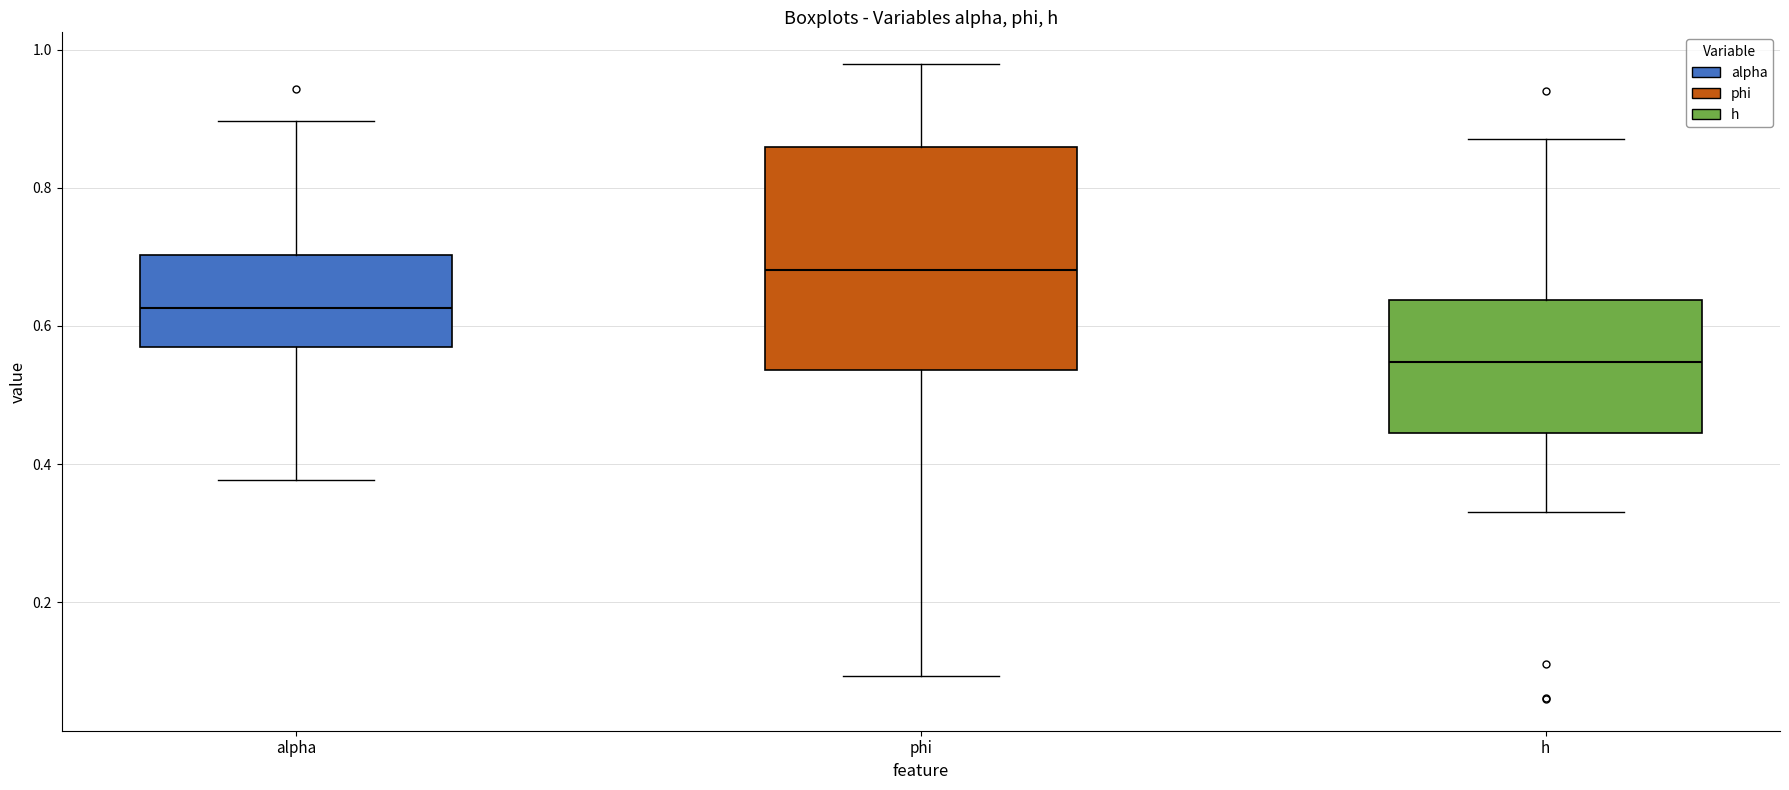

Reading left to right, read every box against the y-axis: the position of its median line, the range the box covers, and the ends of its whiskers. The values are not printed on the chart, so give them approximately, as read against the axis.

alpha: median 0.62, box 0.56 to 0.70, whiskers 0.38 to 0.90
phi: median 0.68, box 0.54 to 0.86, whiskers 0.10 to 0.98
h: median 0.54, box 0.44 to 0.64, whiskers 0.34 to 0.88